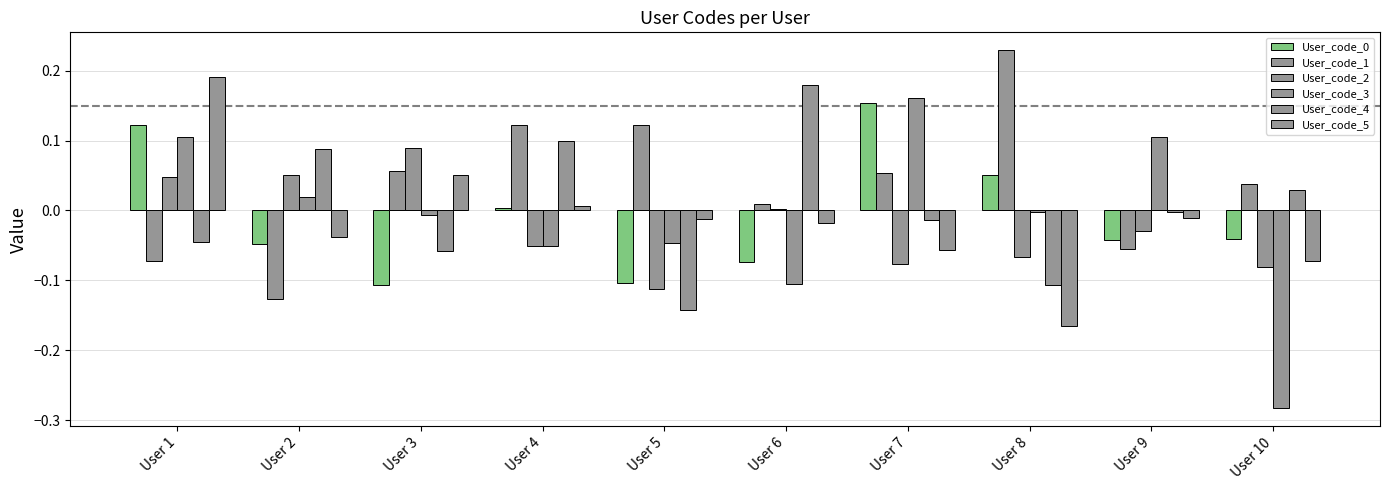

How many positive values does the User_code_5 series have?

3